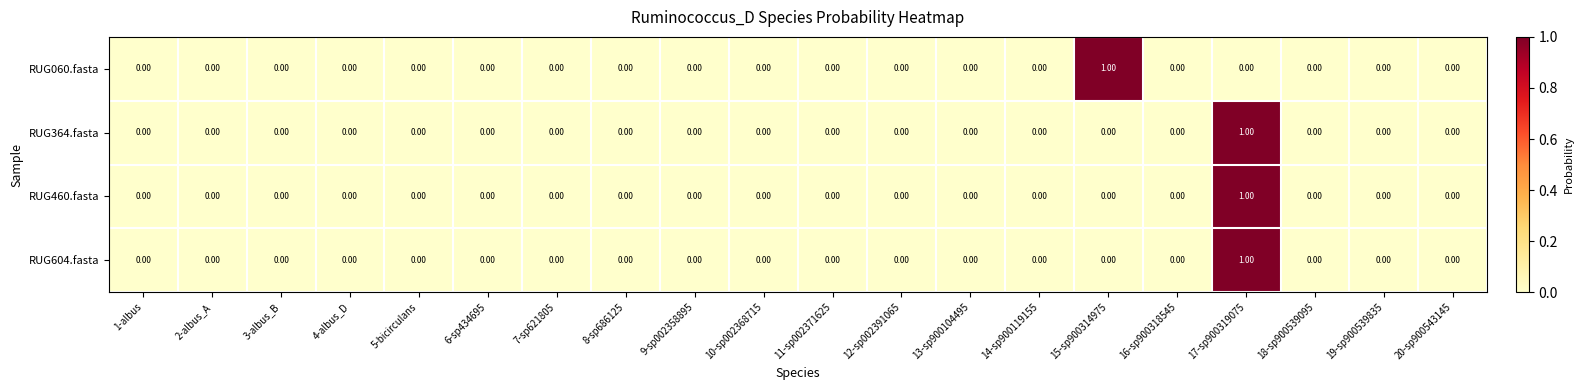

At which category is the sum across all series the highest?

17-sp900319075